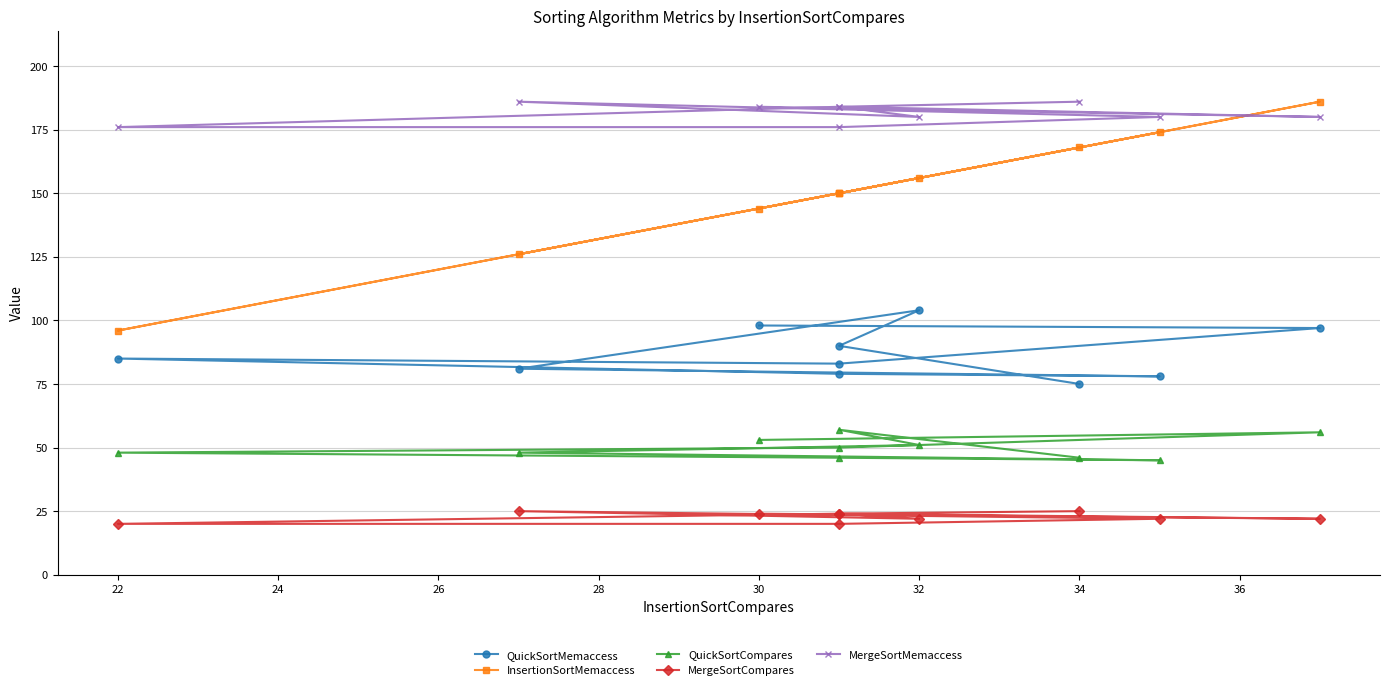

What is the value of the InsertionSortMemaccess point at the 9th from the left?

150